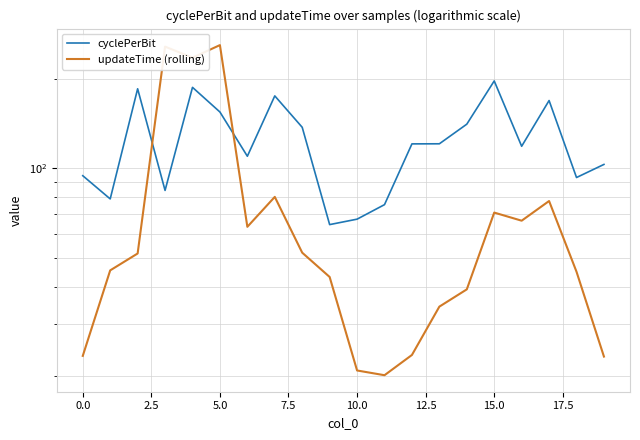

What are all the series names shown in the legend?

cyclePerBit, updateTime (rolling)